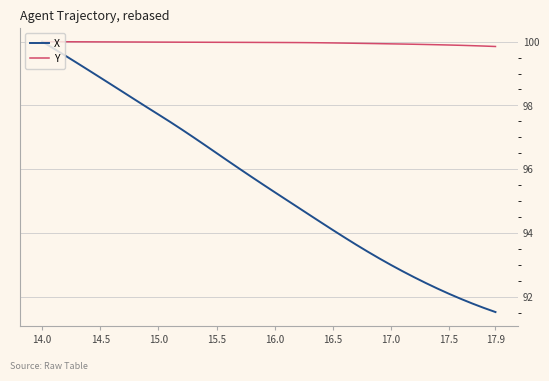

What is the smallest value displayed?

91.5